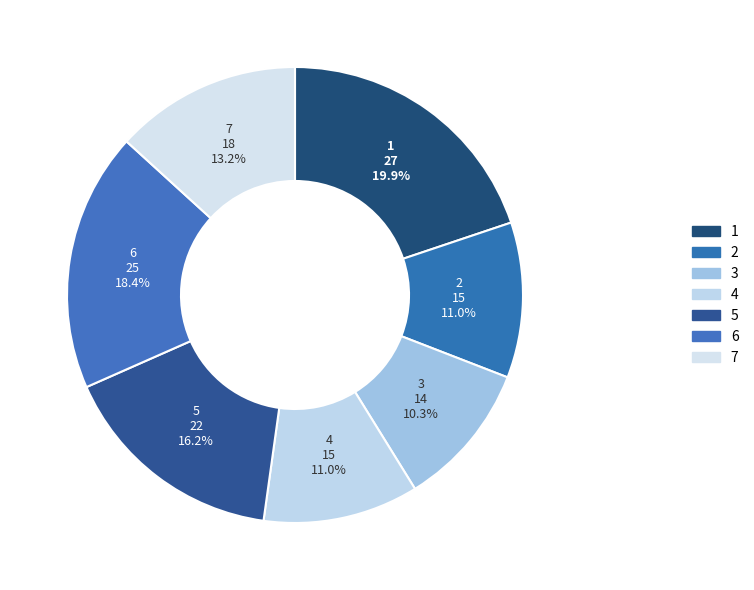

To the nearest percent, what is the average slice percentage?

14%